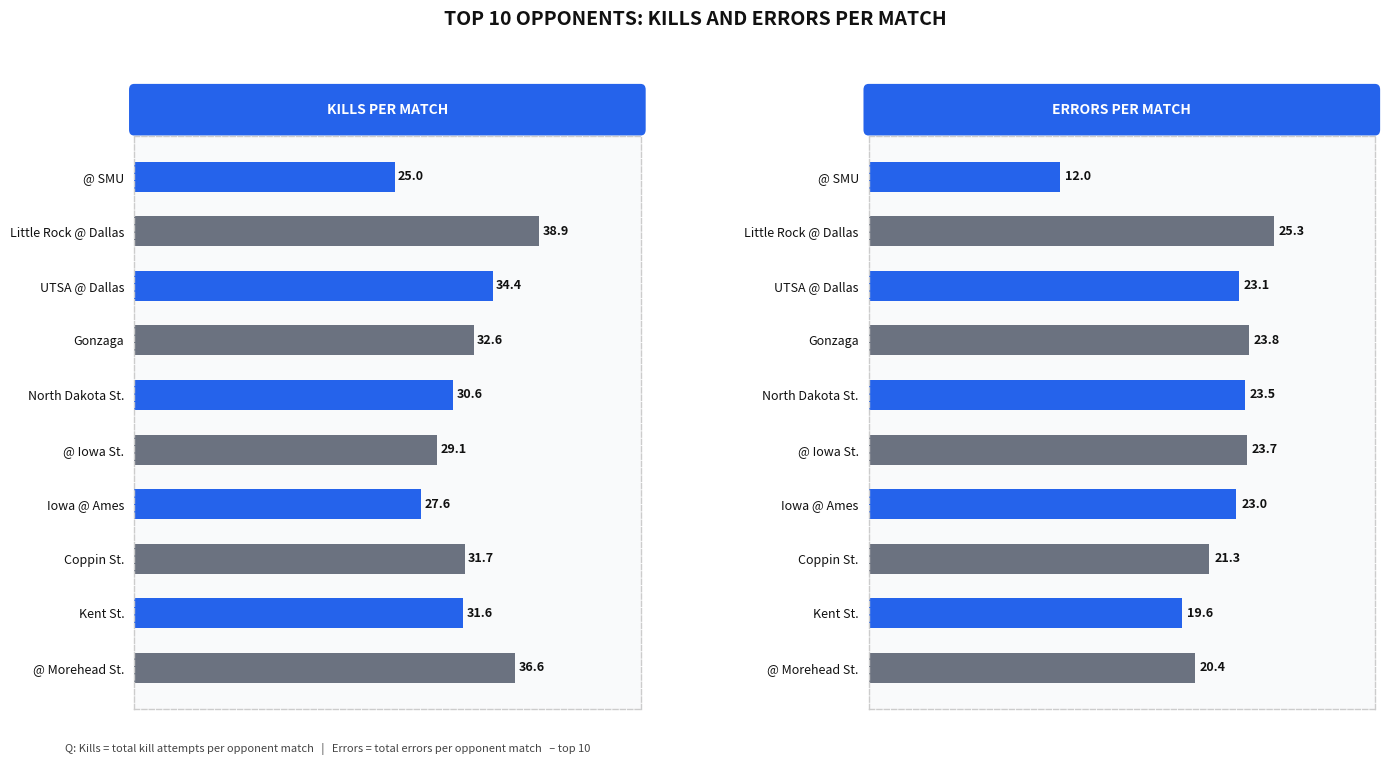

What is the value of the Errors bar at the 6th from the left?

23.7